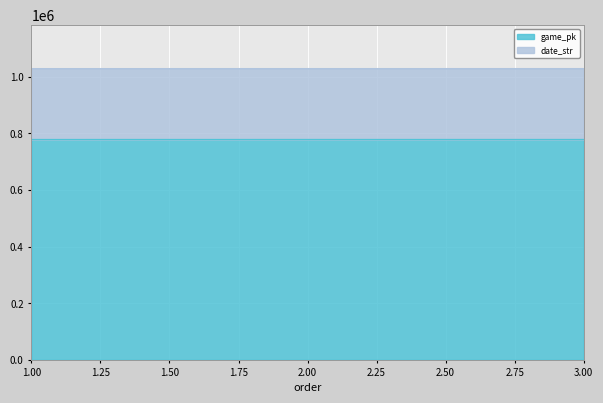

What is the value of the game_pk point at the 3rd from the left?

778494